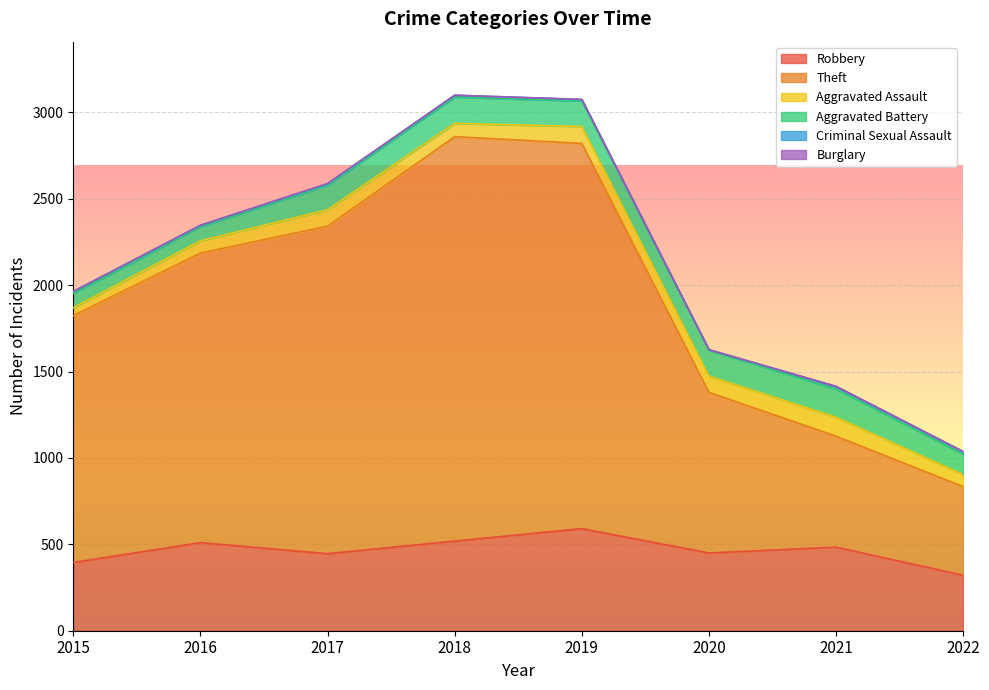

List the series in order of their peak value, highest first.

Theft, Robbery, Aggravated Battery, Aggravated Assault, Criminal Sexual Assault, Burglary